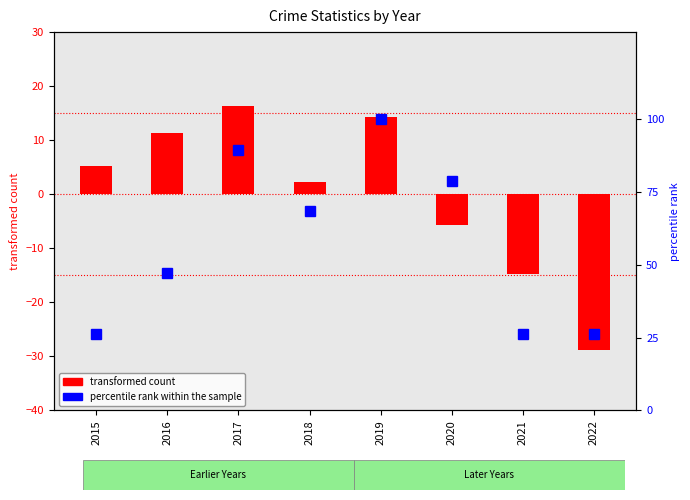

Where is the data nearest to the value 63?

2018